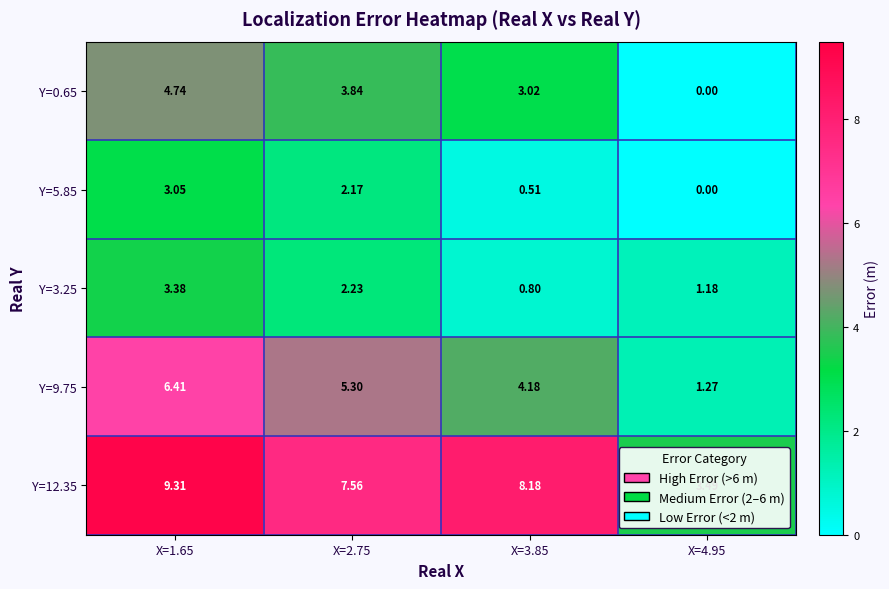

Is the value of Y=12.35 at X=1.65 greater than the value of Y=9.75 at X=3.85?

Yes